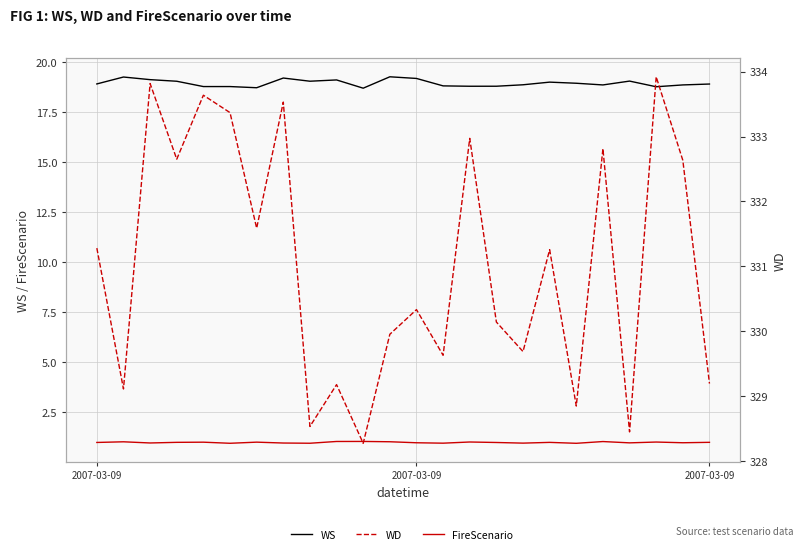

In FireScenario, how many points are higher than both neighbors (excluding endpoints)?

8